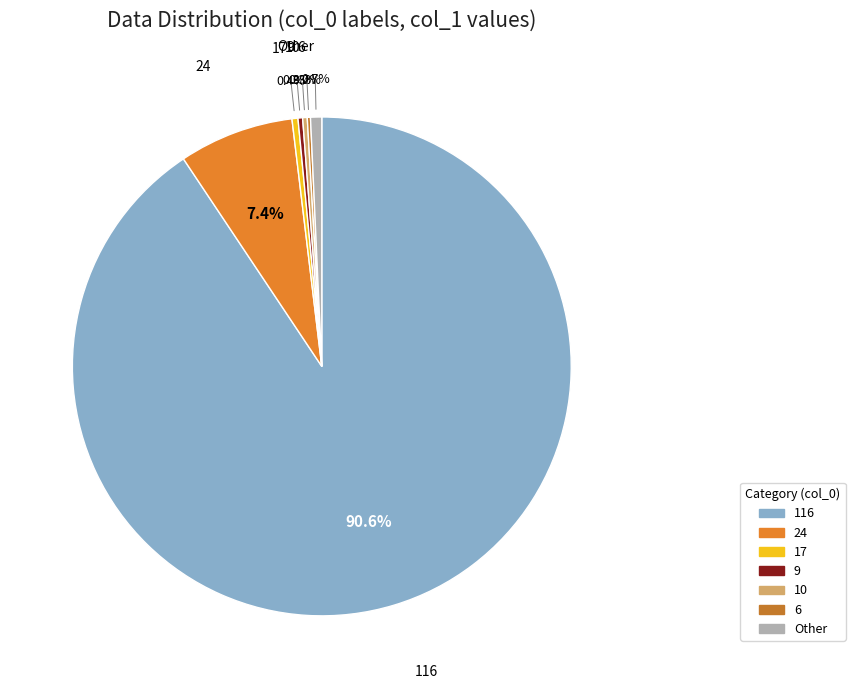

Is there a majority slice in this chart?

Yes